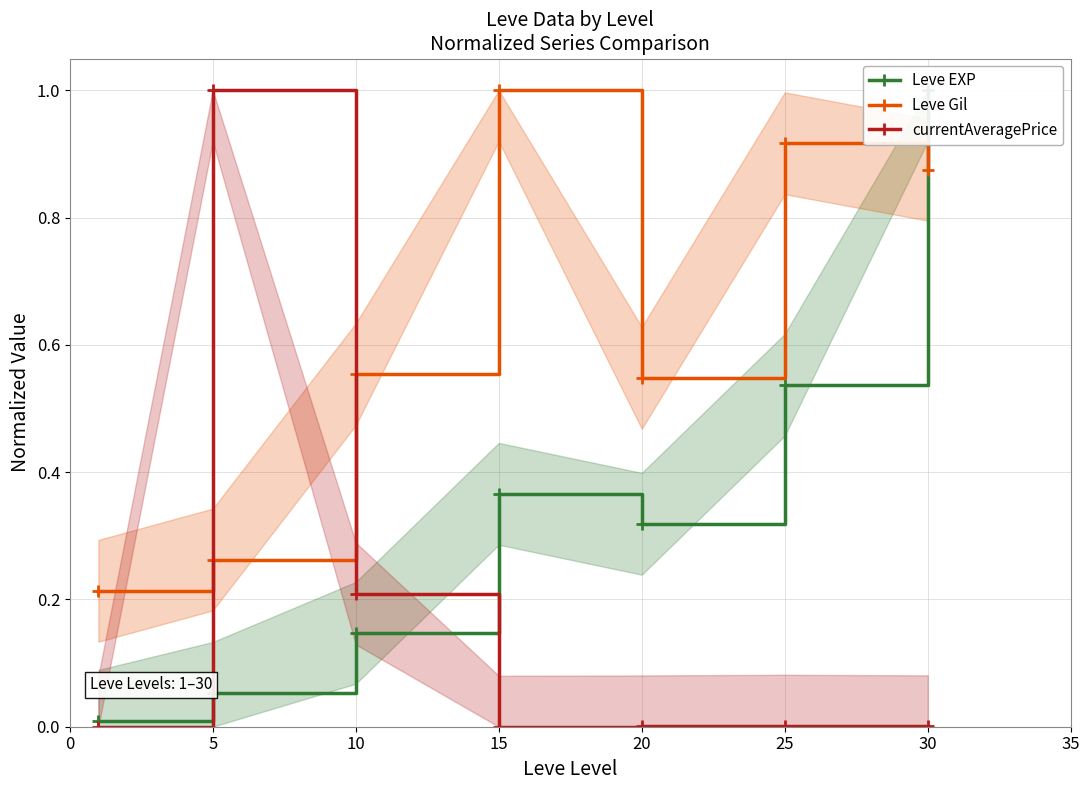

True or false: Leve Gil has a value of 0.5 at 20.

True